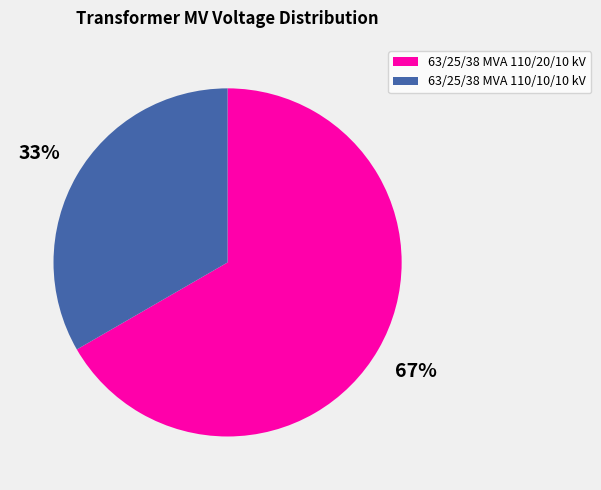

To the nearest percent, what is the combined percentage of 63/25/38 MVA 110/20/10 kV and 63/25/38 MVA 110/10/10 kV?

100%